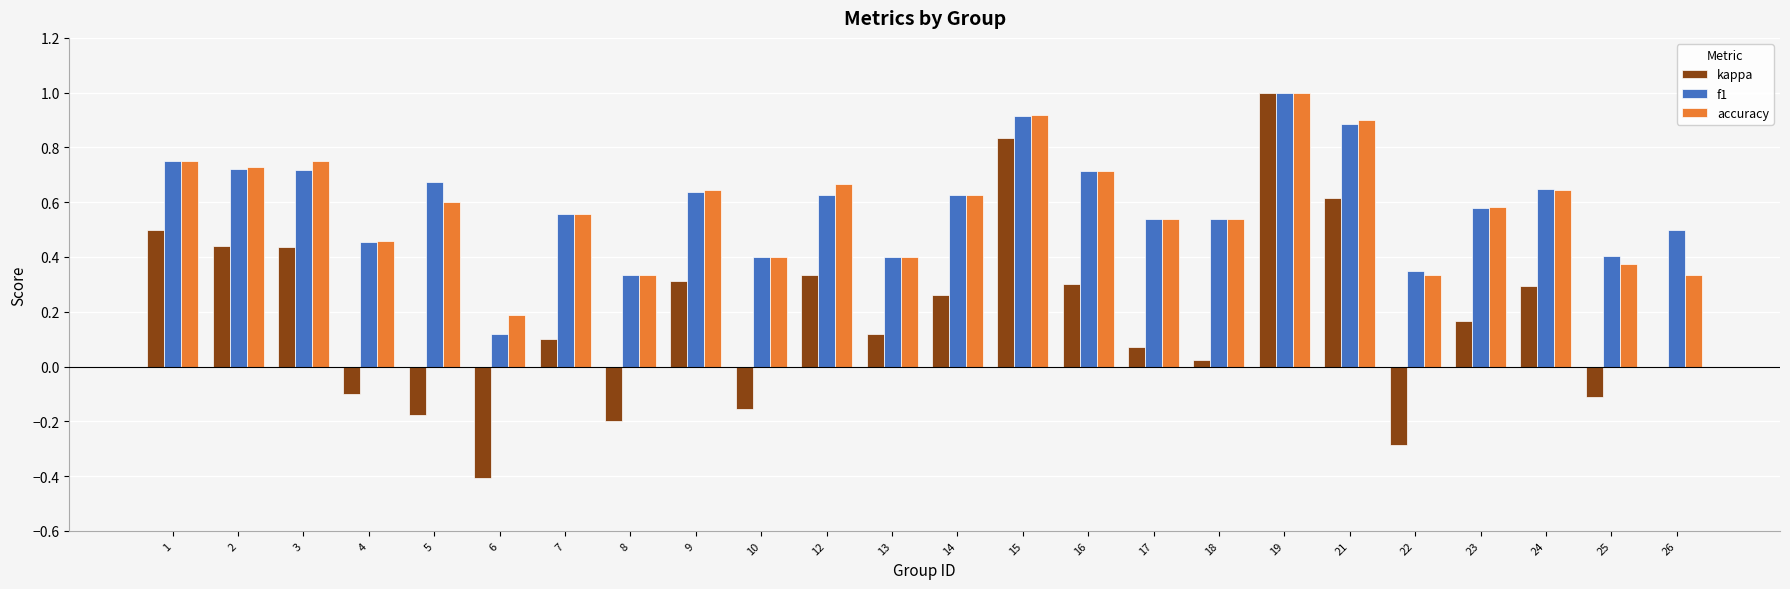

What is the sum of the f1 values at 8 and 1?

1.1